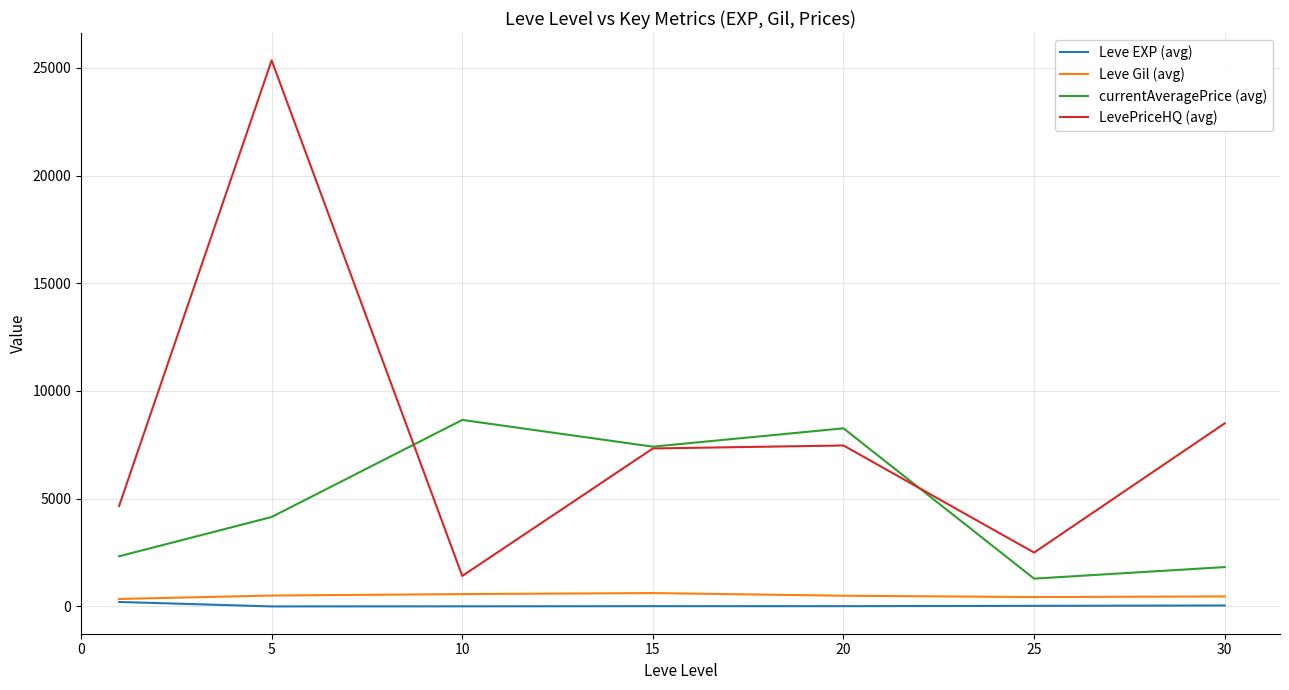

Which series has the largest total across all categories?

LevePriceHQ (avg)